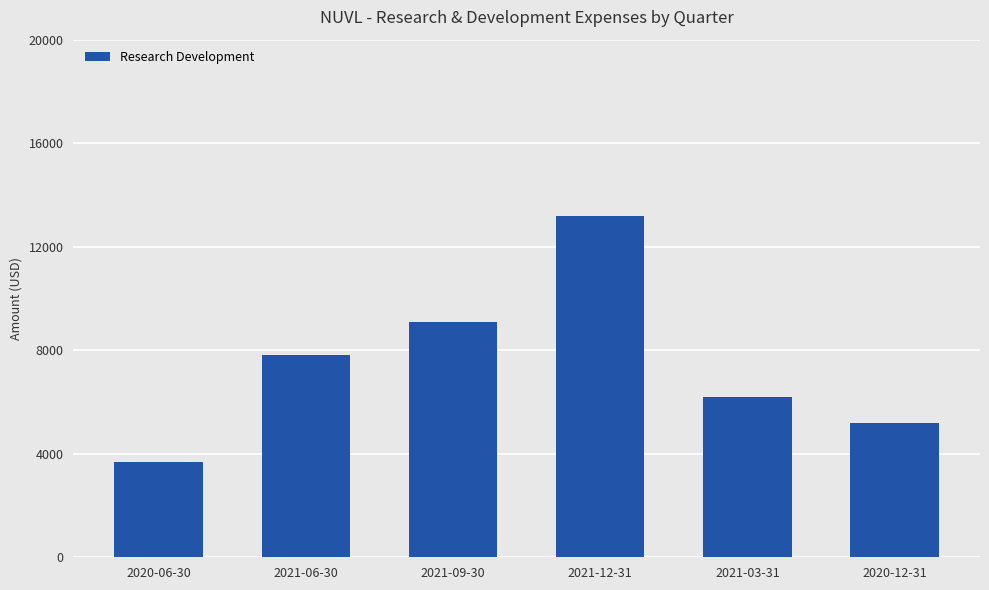

What position from the left is 2021-12-31?

4